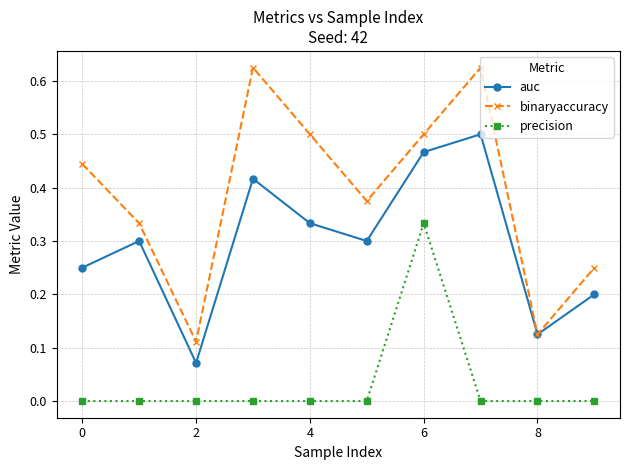

Which series has the largest total across all categories?

binaryaccuracy